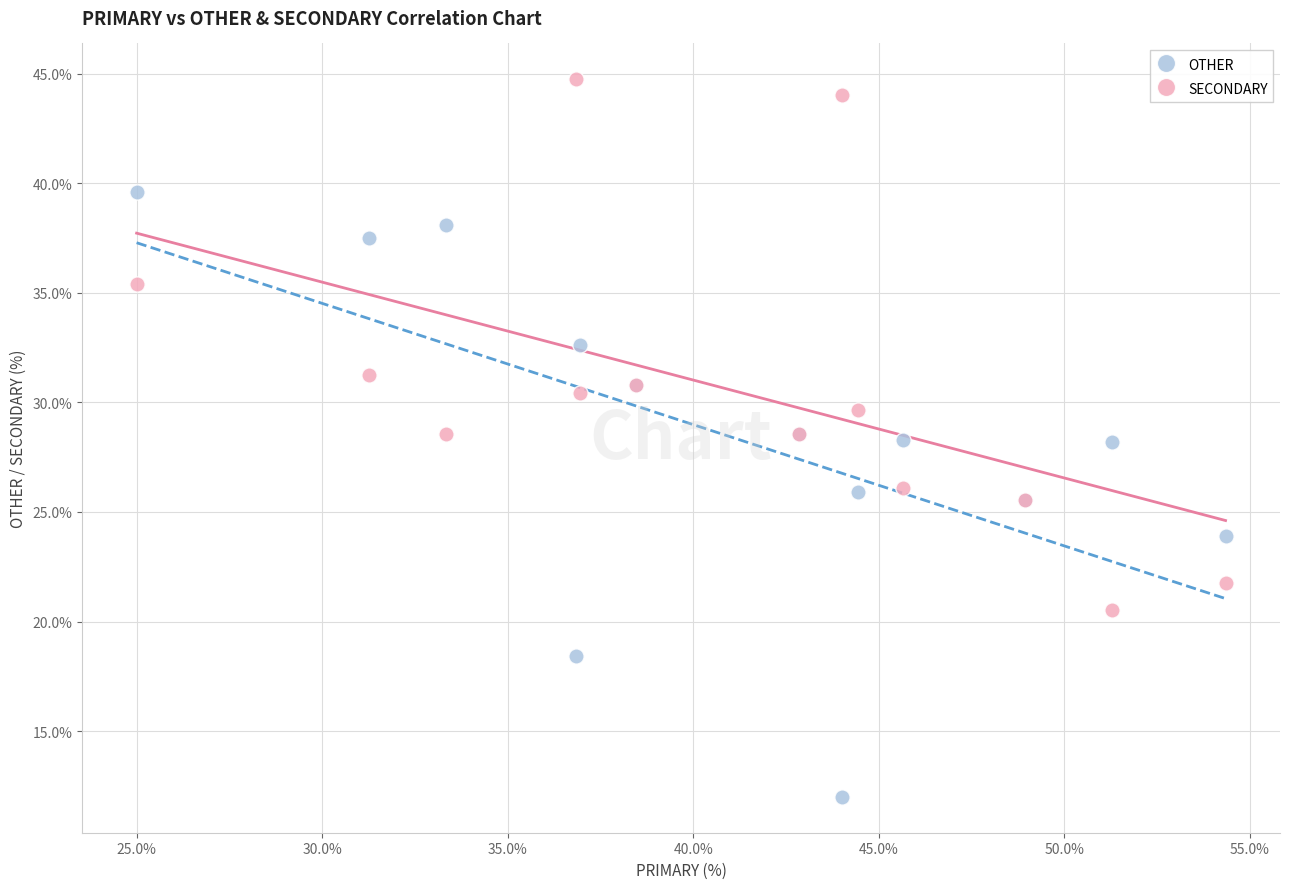

Which series contains the highest Y value?

SECONDARY